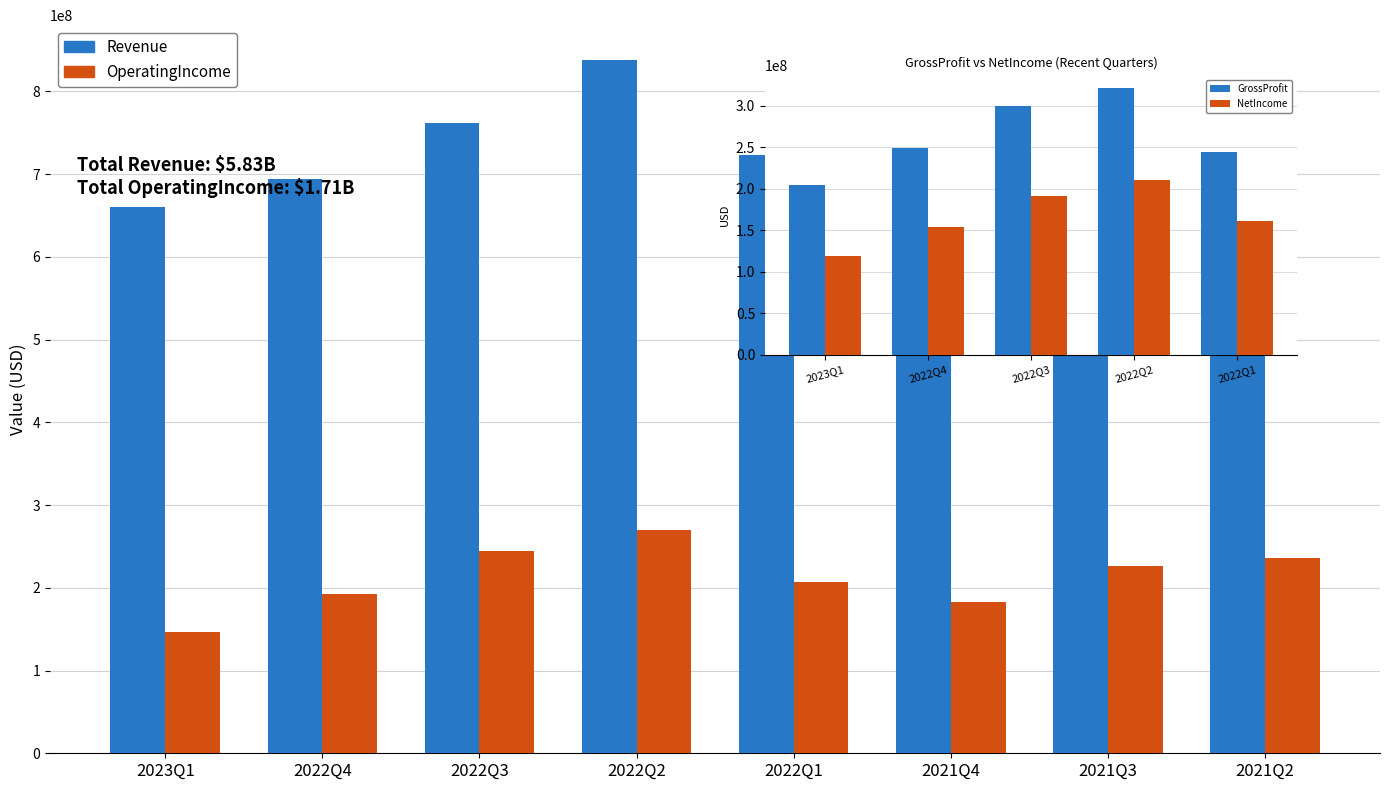

Between 2021Q4 and 2021Q3, which is larger?

2021Q3